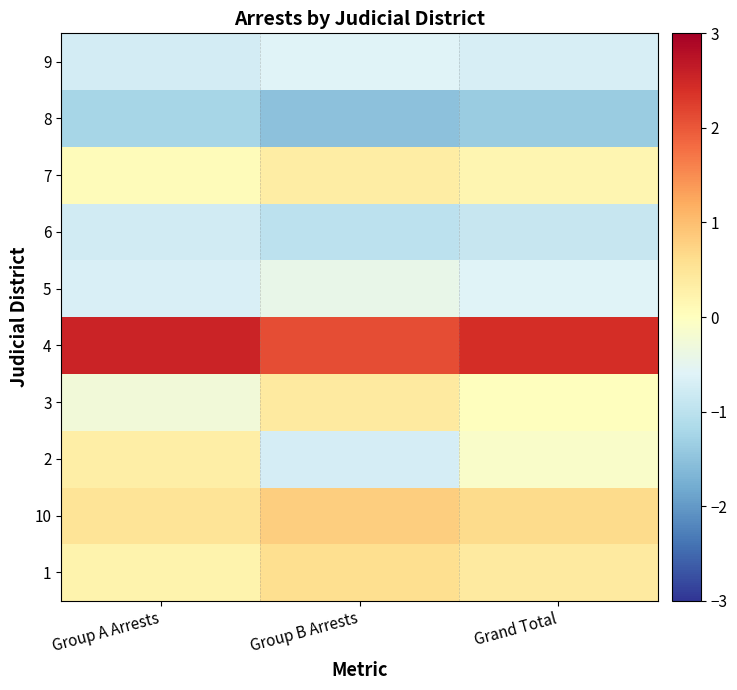

At Group B Arrests, list the series in order from smallest to largest.

8, 6, 2, 9, 5, 7, 3, 1, 10, 4